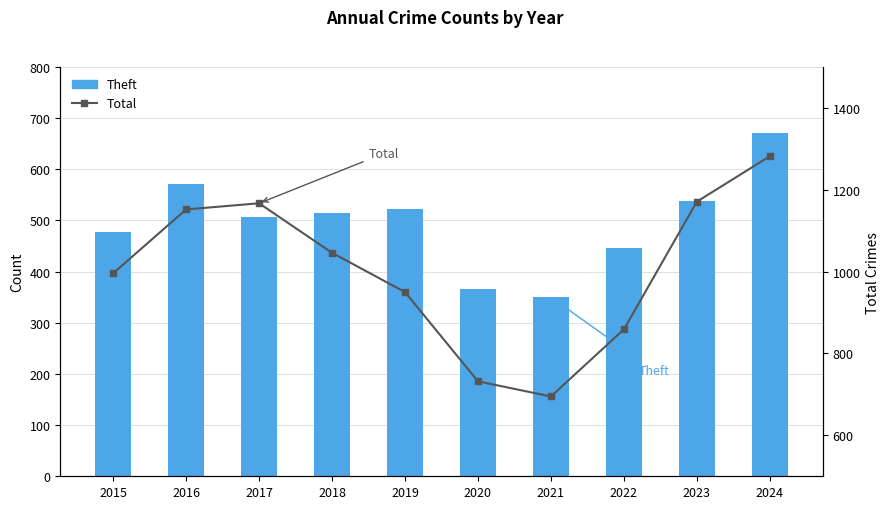

What is the difference between the Total values at 2017 and 2019?

217